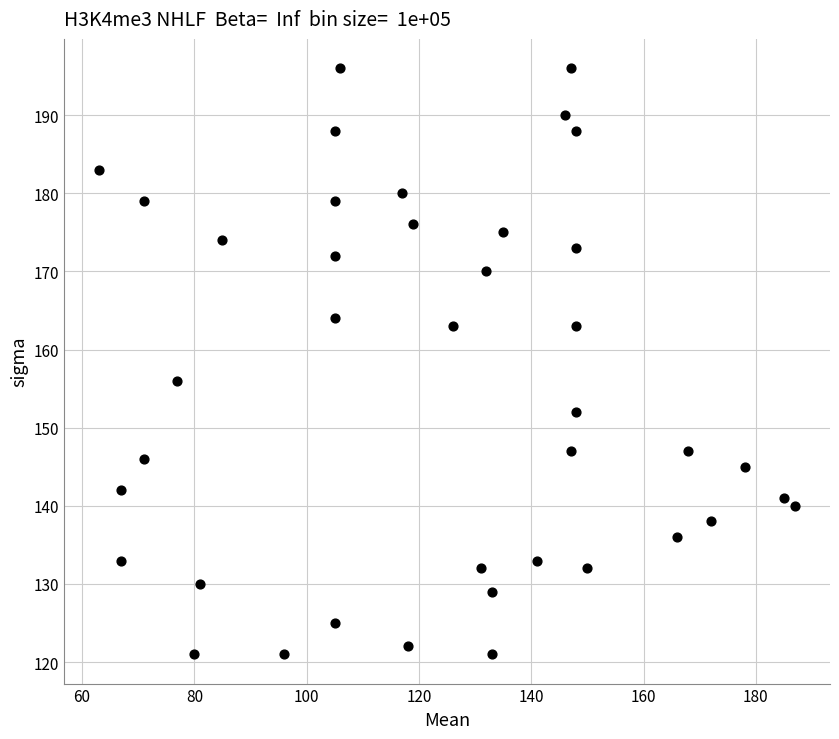

What is the range of Y values (max minus min)?

75